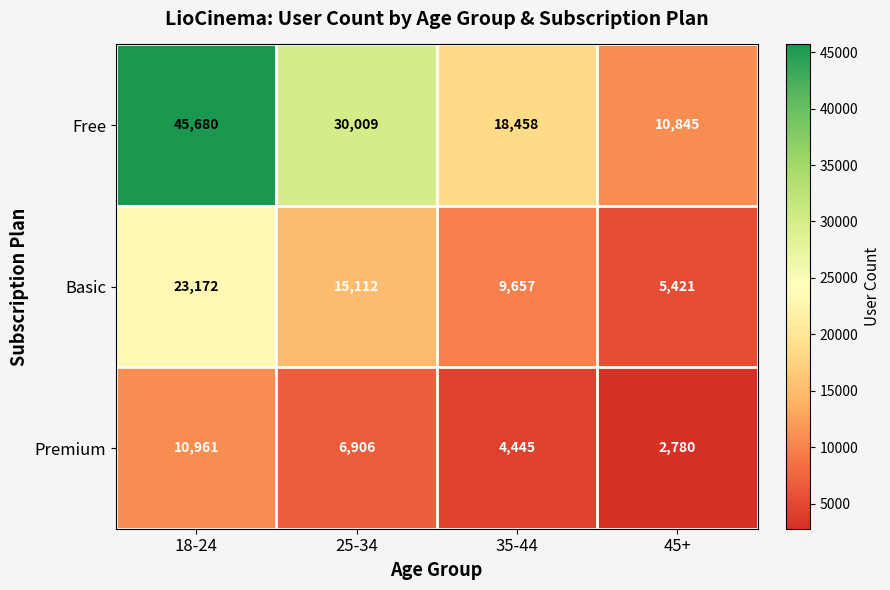

What is the difference between the highest and lowest values at 35-44?

14013